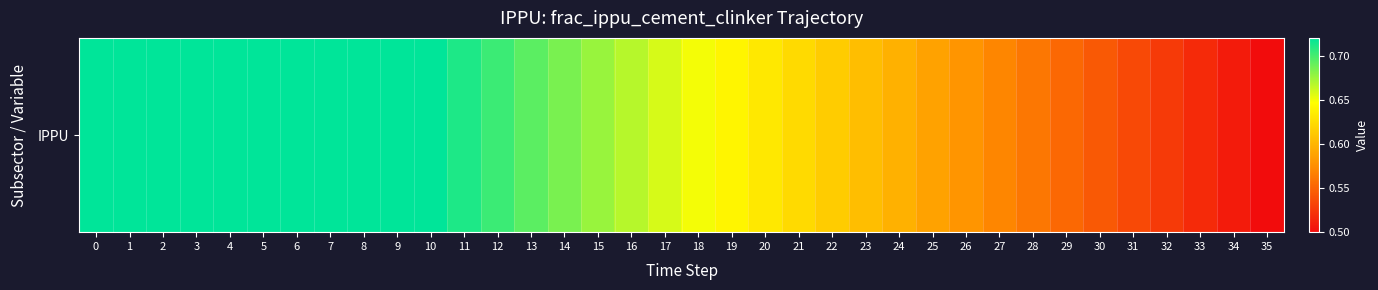

What is the greatest value displayed?

0.7